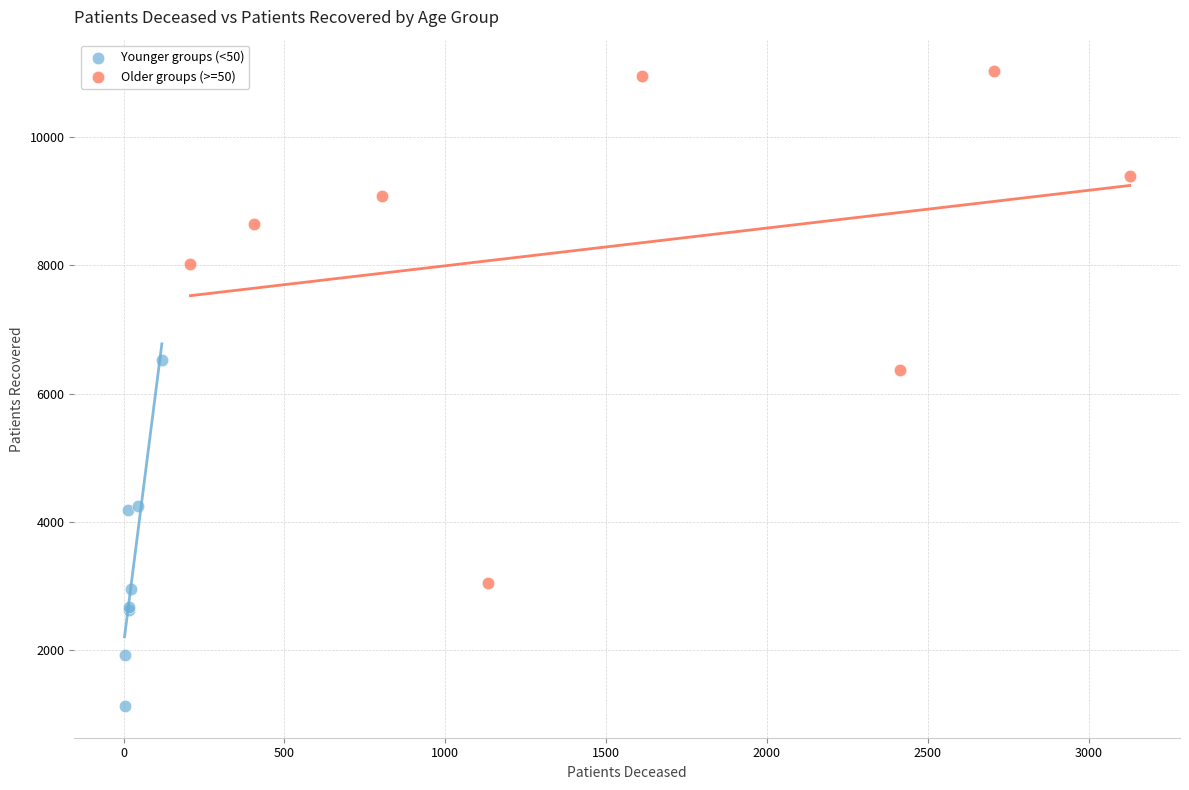

Which series reaches the minimum Y coordinate?

Younger groups (<50)